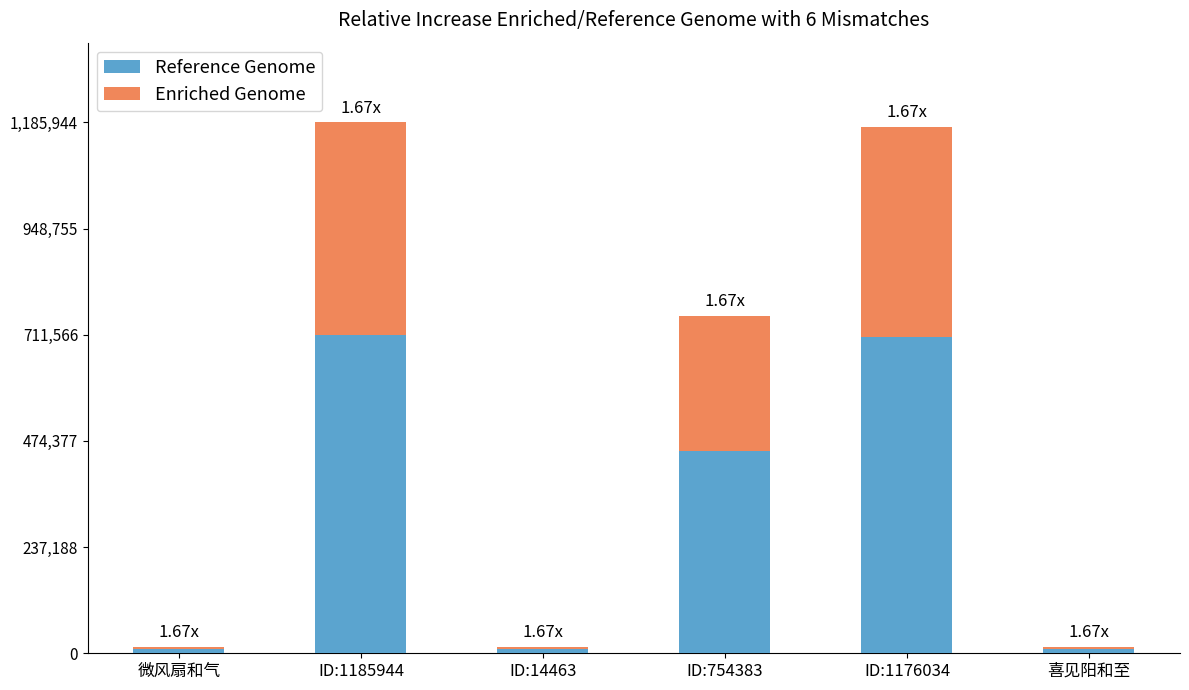

What is the total value across all series at ID:1185944?

1185944.0